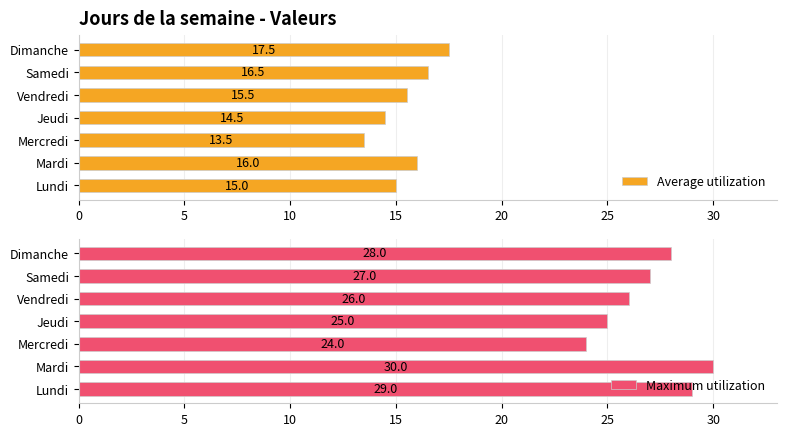

Count the Maximum utilization values in the range 25 to 29.

5